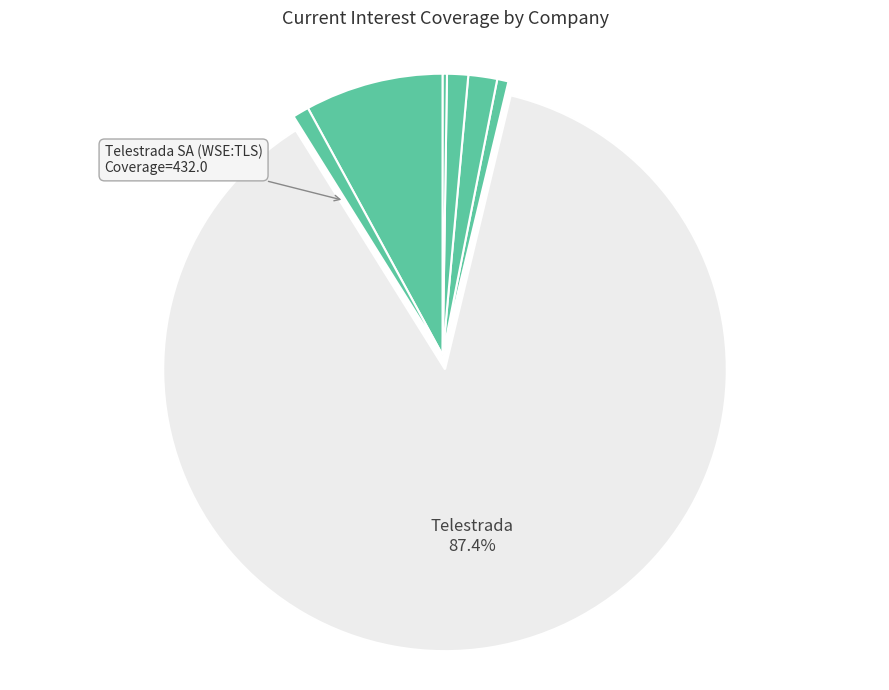

Rank the categories by value from lowest to highest.

Orange Polska S.A. (WSE:OPL), Cyber_Folks S.A. (WSE:CBF), DG-Net S.A. (WSE:DGN), Korbank S.A. (WSE:KOR), Przedsiebiorstwa Telekomunikacyjnego, Internet Union S.A. (WSE:IUS), Telestrada SA (WSE:TLS)